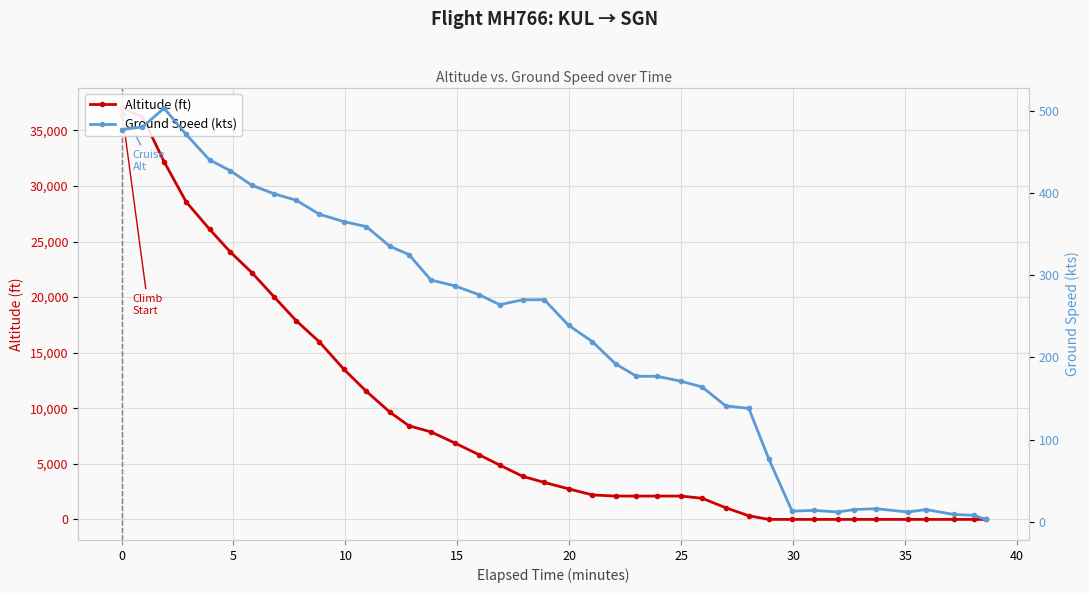

How many data points in Altitude (ft) are less than 3325?

20